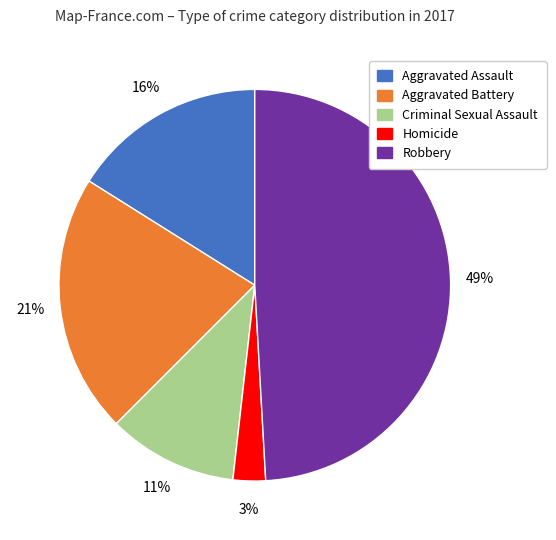

Does Homicide represent more than half of the total?

No